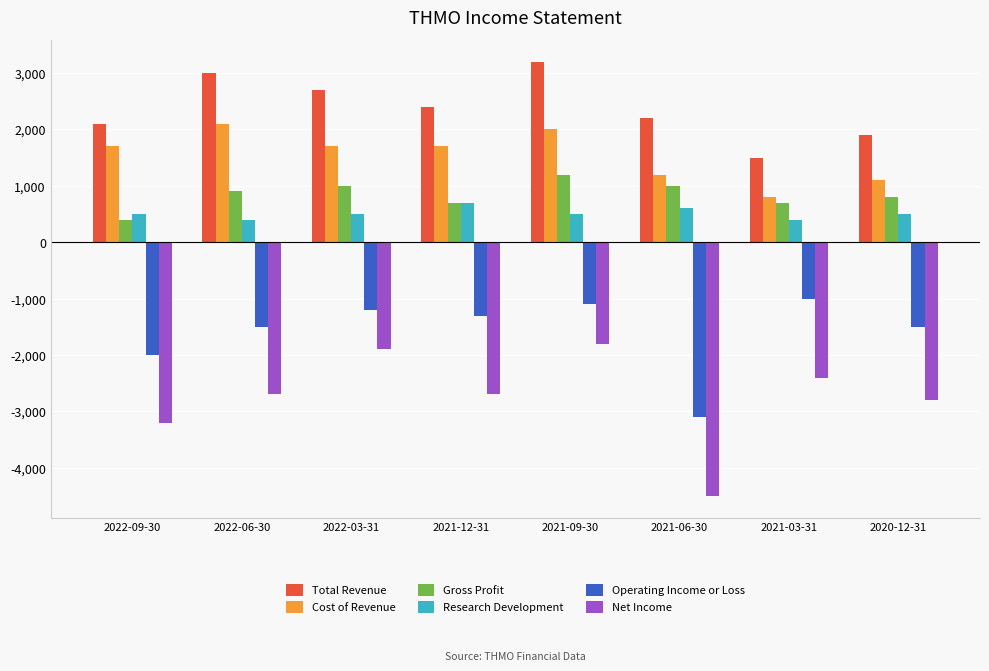

What is the smallest value displayed?

-4500